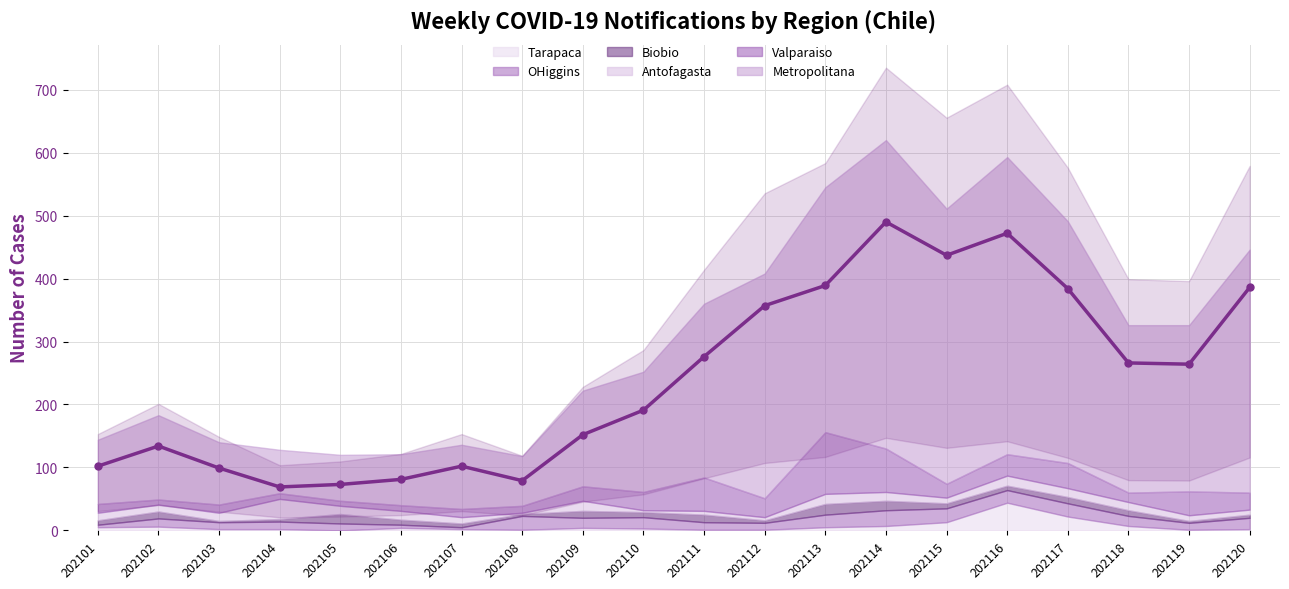

The value at 202119 is 264. True or false?

True